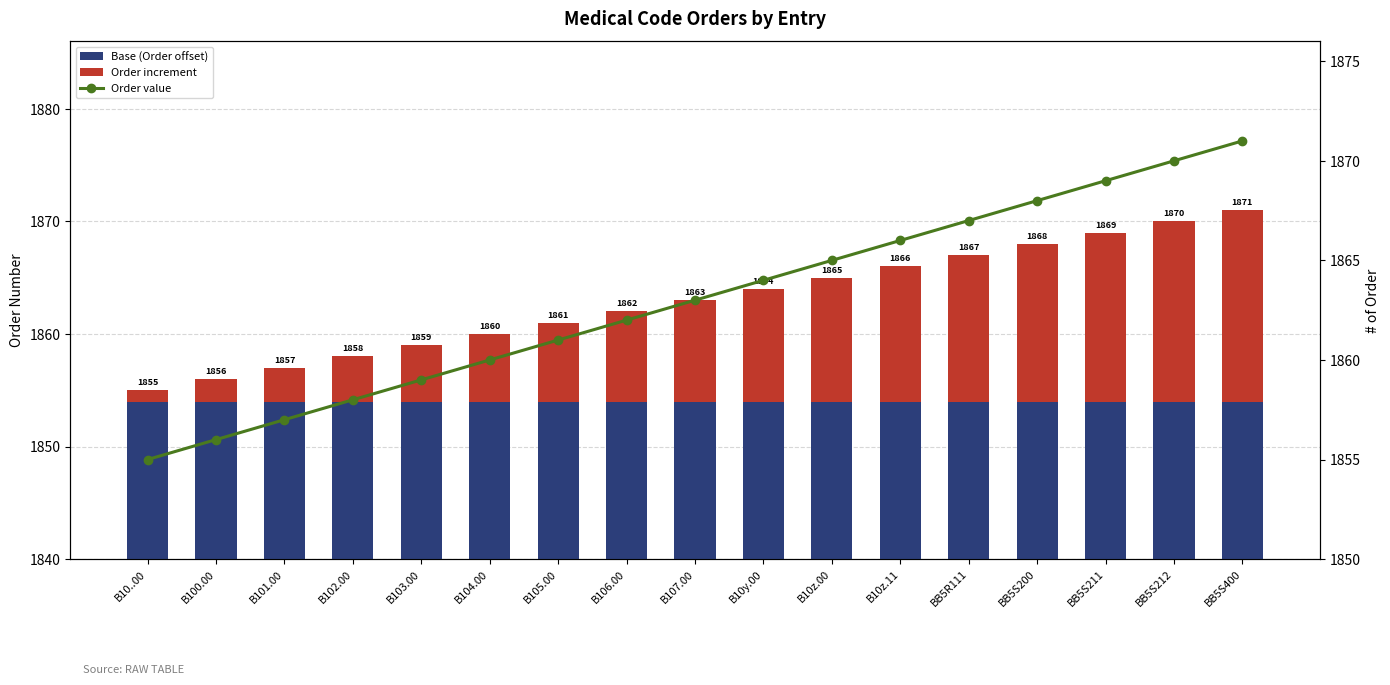

At which label is Order increment closest to 9?

B107.00